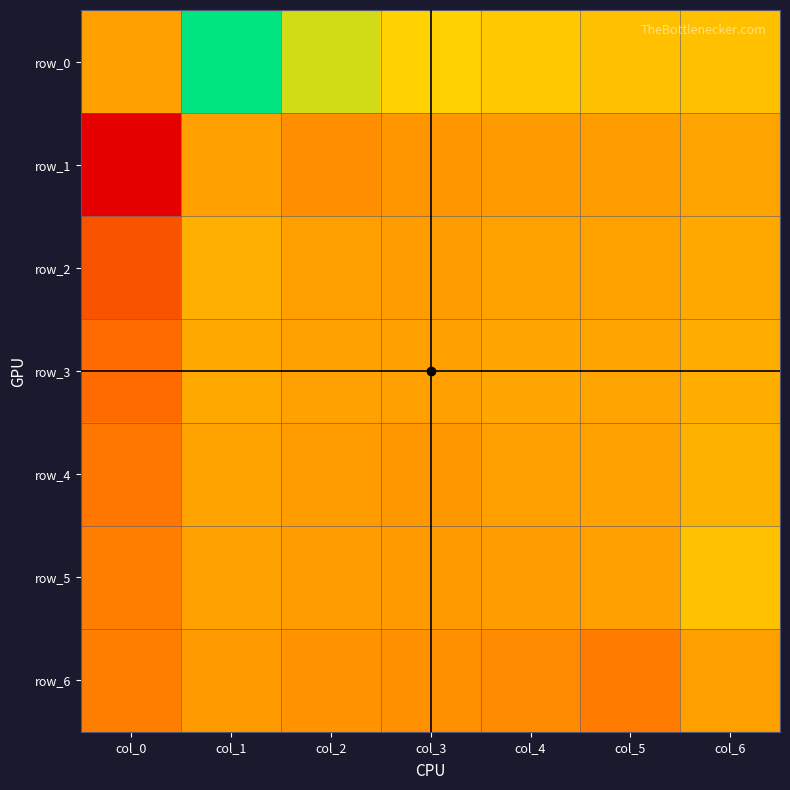

Reading right to left, what are all the values shown in this chart?

row_0: 1.5	1.5	1.8	2.3	3.5	7.7	0.0
row_1: 0.2	-0.1	-0.2	-0.4	-0.7	0.0	-7.7
row_2: 0.5	0.1	0.1	-0.1	0.0	0.7	-3.5
row_3: 0.7	0.2	0.4	0.0	0.1	0.4	-2.3
row_4: 0.8	0.1	0.0	-0.4	-0.1	0.2	-1.8
row_5: 1.5	0.0	-0.1	-0.2	-0.1	0.1	-1.5
row_6: 0.0	-1.5	-0.8	-0.7	-0.5	-0.2	-1.5